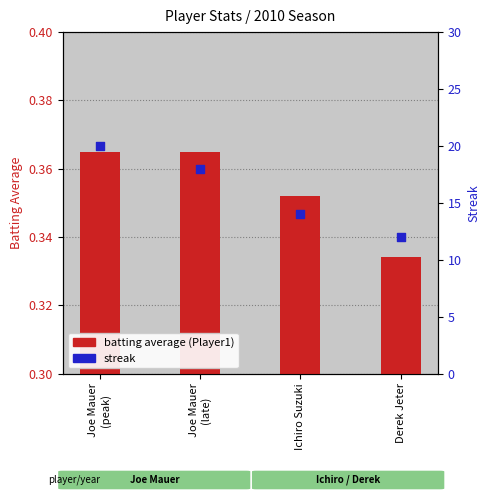

At how many categories does at least one series exceed 4?

4